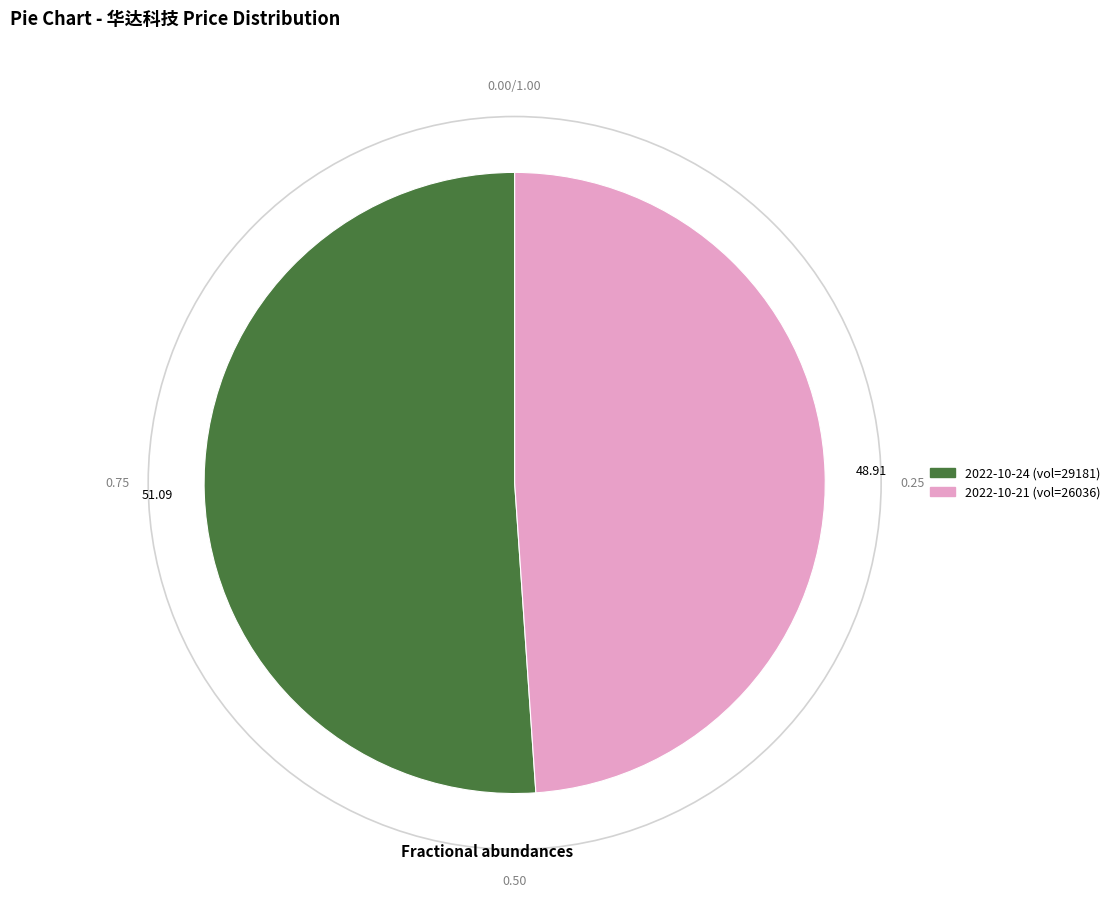

Does 2022-10-21 (vol=26036) account for over 50% of the chart?

No